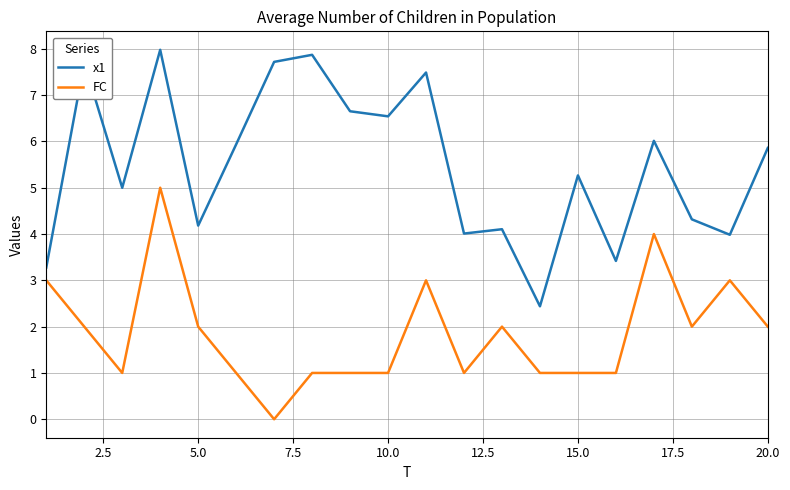

Rank the series by their average value, from highest to lowest.

x1, FC